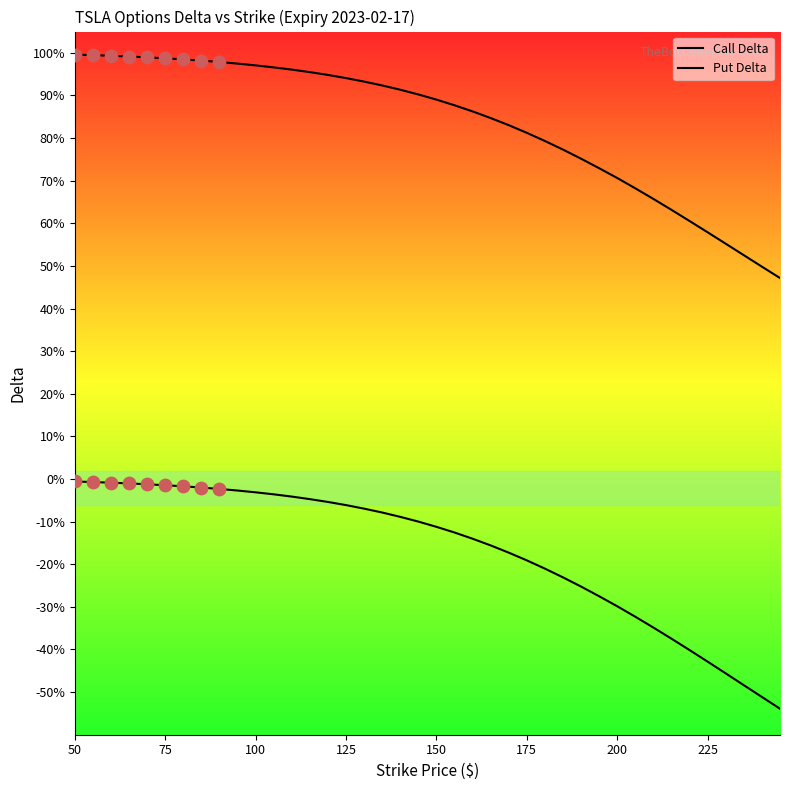

Is the value of Call Delta at 34 greater than the value of Put Delta at 150?

Yes